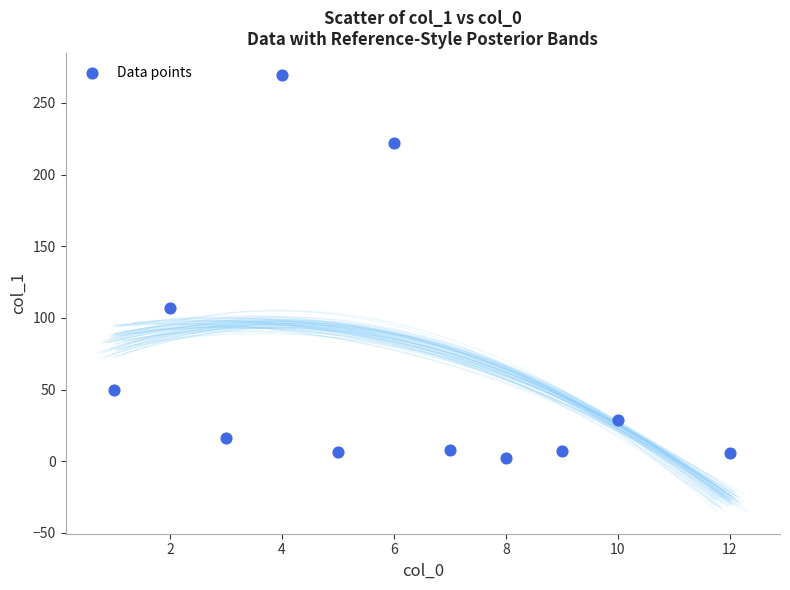

What Y value in the scatter plot is closest to 135?

106.8